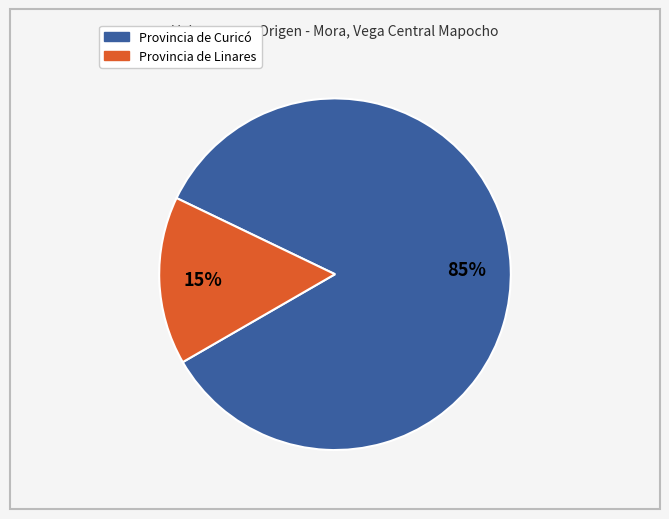

Does any single category account for the majority?

Yes